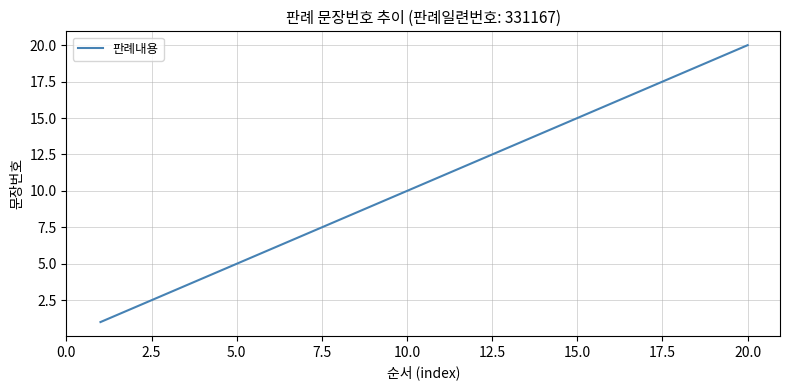

What is the difference between the maximum and minimum values?

19